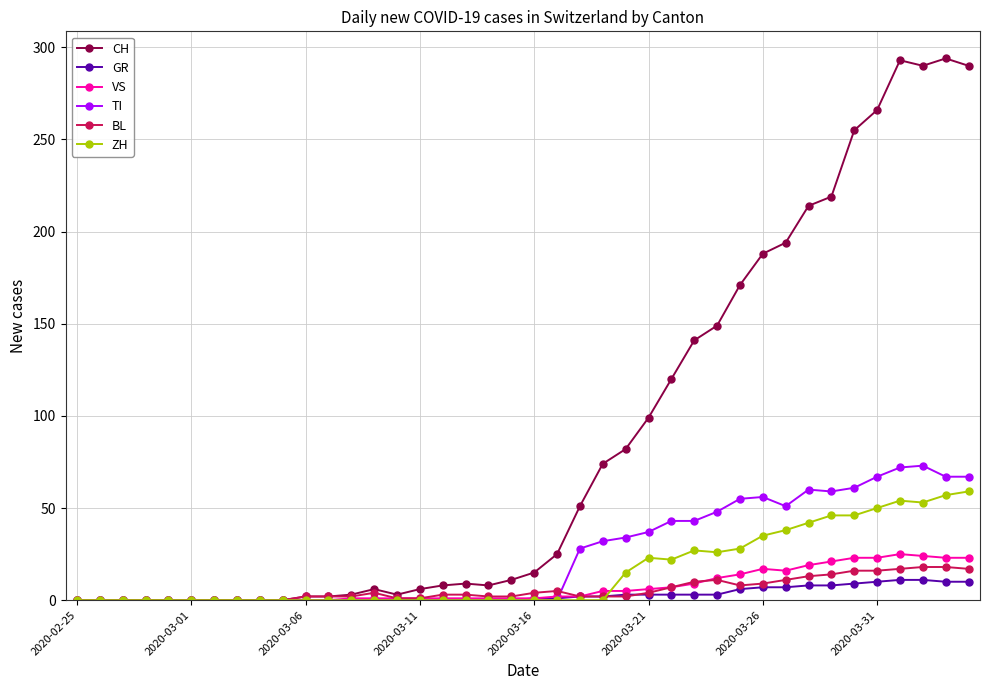

What is the difference between the maximum and minimum values in the VS series?

25